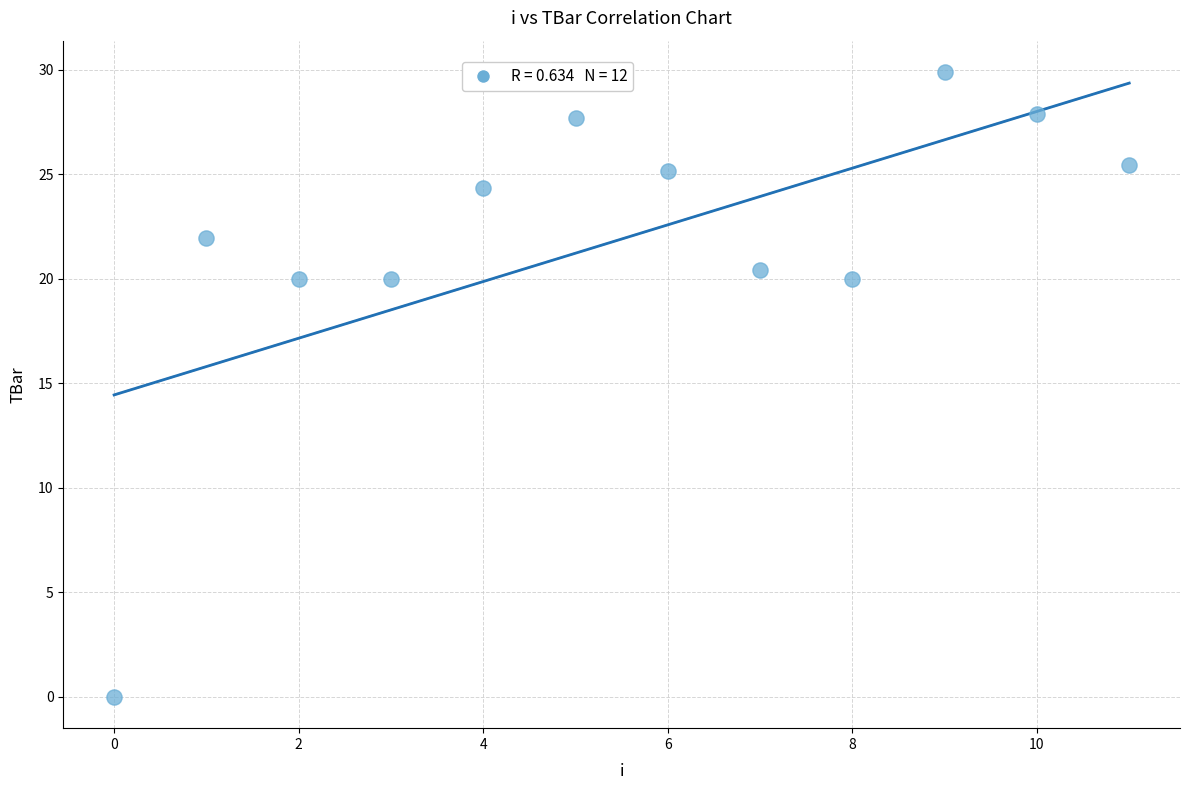

What is the average Y value?

21.9